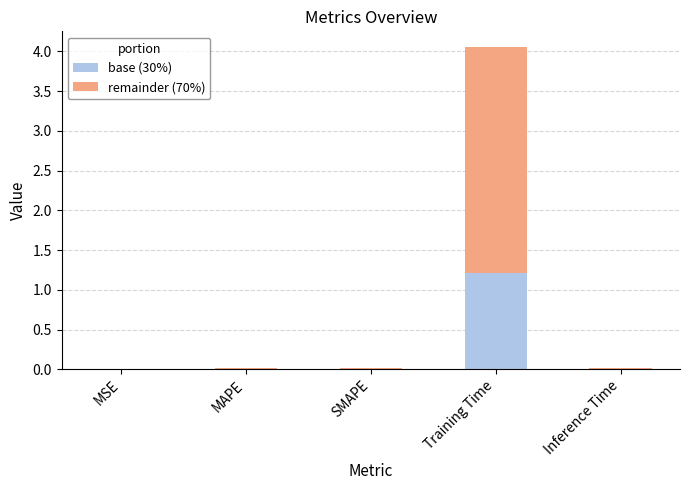

What is the total value across all series at Training Time?

4.1